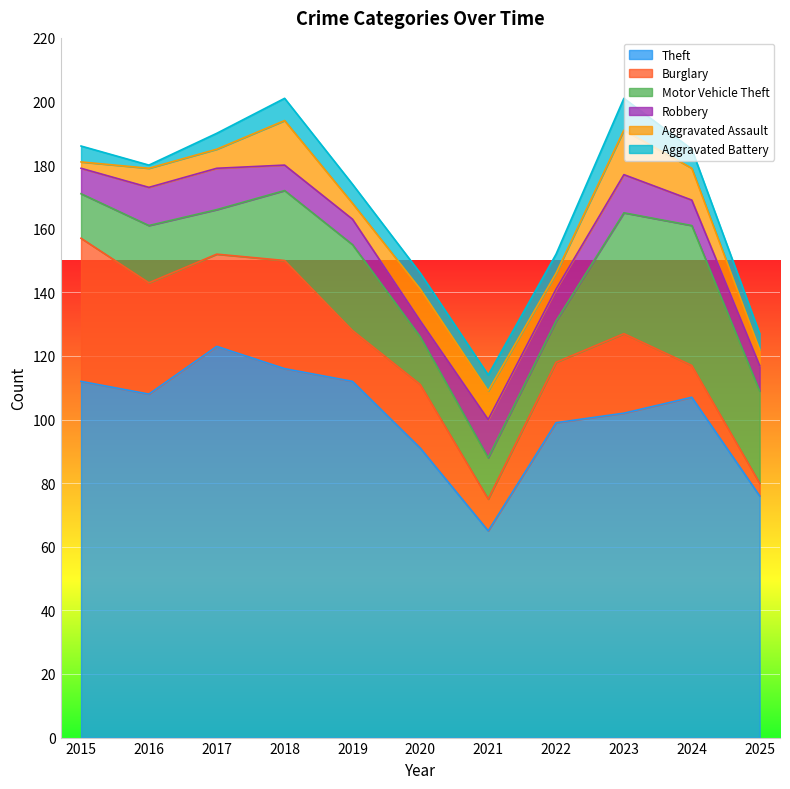

At which label does Robbery reach its minimum?

2020